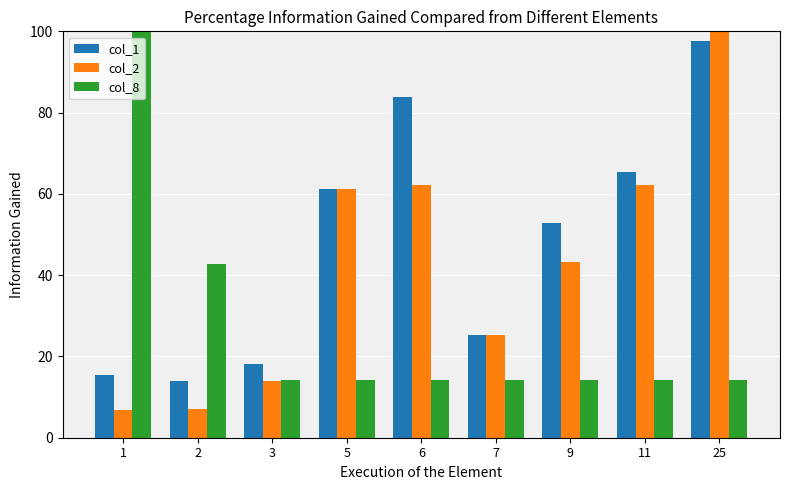

Which series has the largest range (max minus min)?

col_2